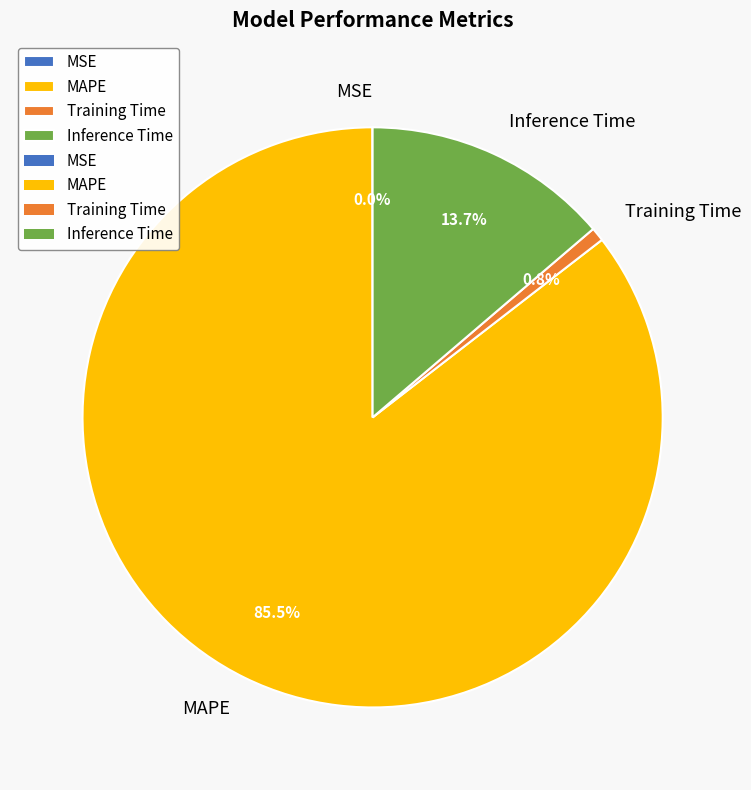

Which category has the biggest portion of the pie?

MAPE